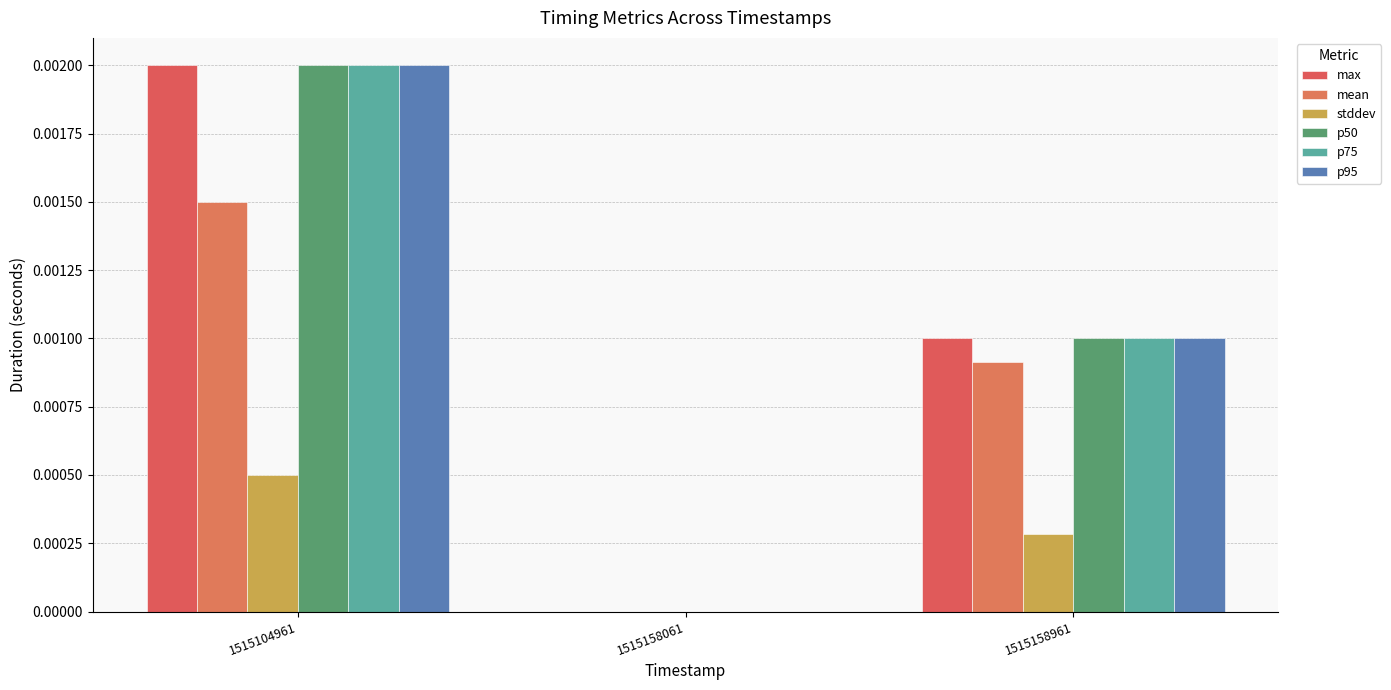

Are the bars grouped side by side (vs. stacked)?

Yes